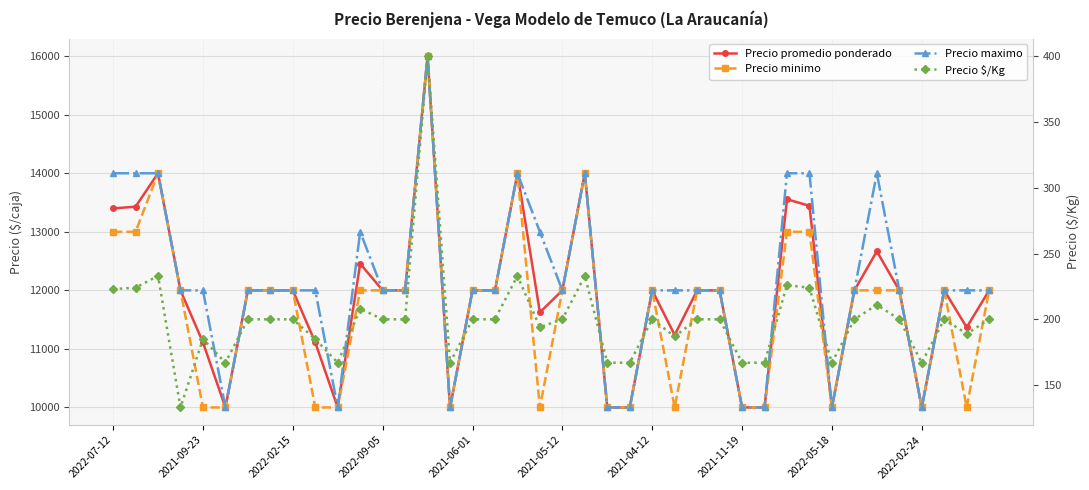

The value of Precio $/Kg at 2021-04-12 is 54. True or false?

False